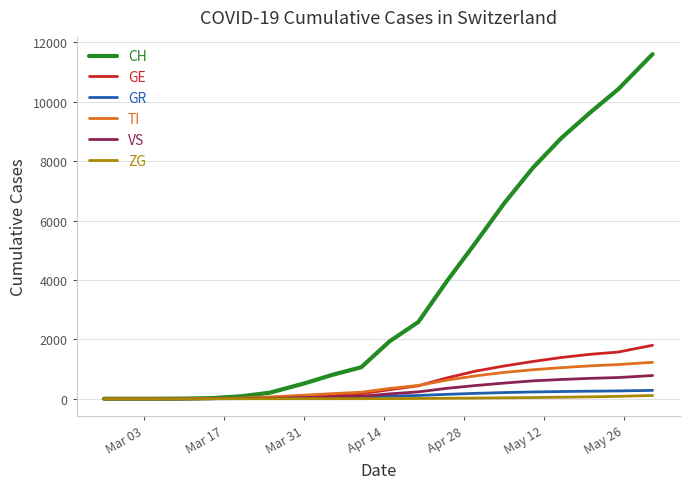

Which series has the widest spread of values?

CH